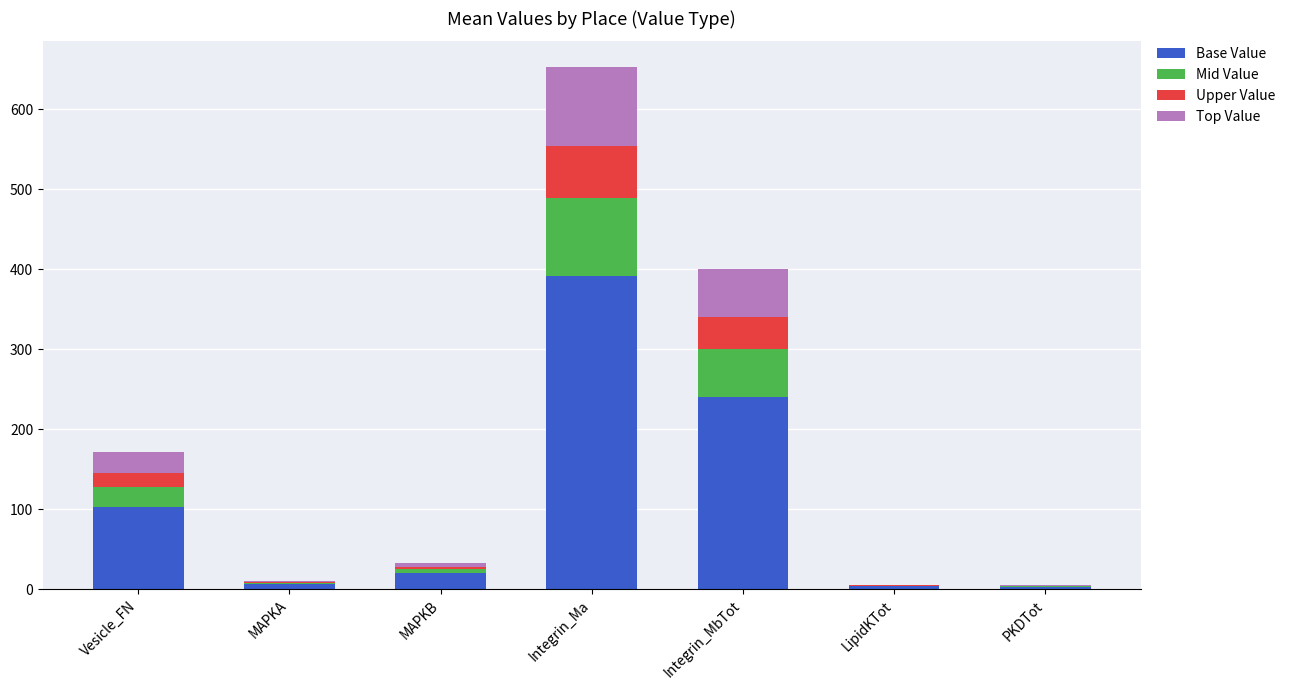

Where is Base Value nearest to the value 197?

Integrin_MbTot